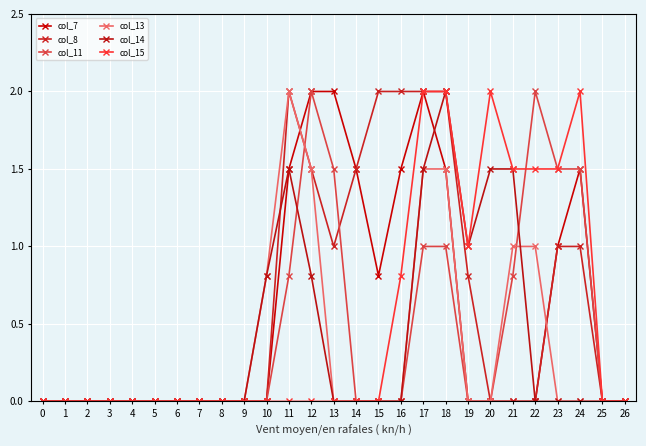

At which category does col_15 reach its first local peak?

20